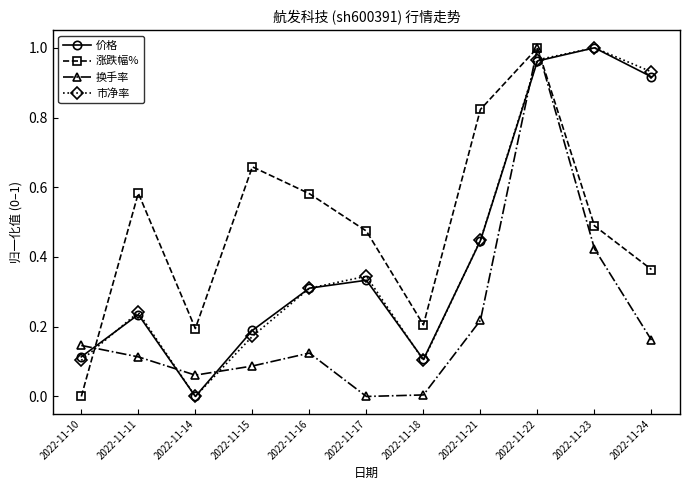

Does the chart have visible grid lines?

No